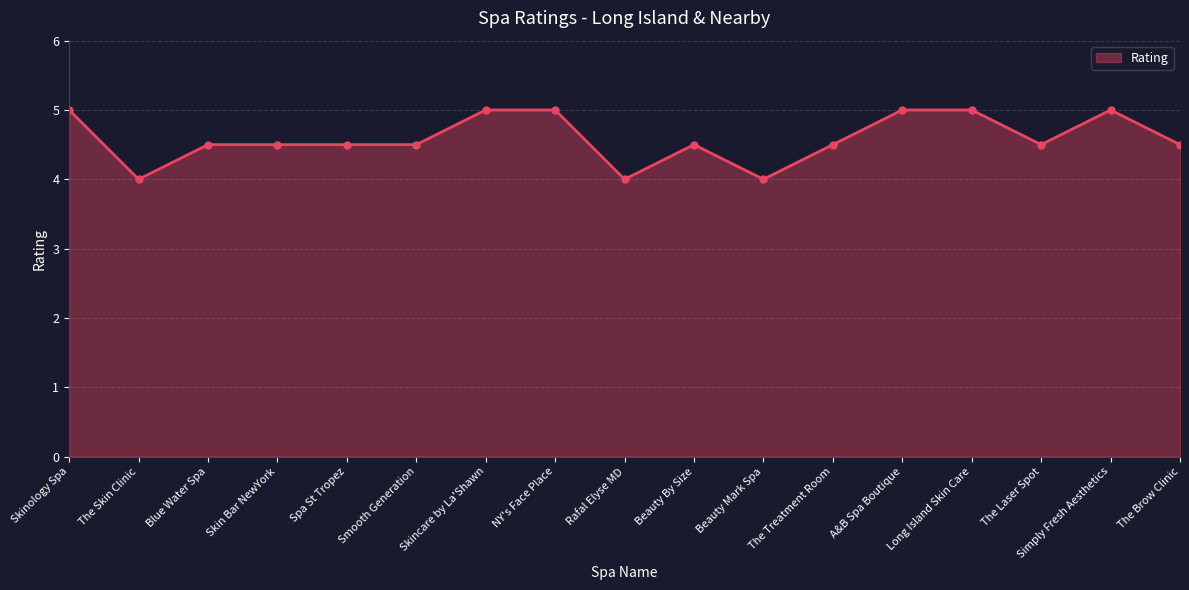

How many categories are shown in the chart?

17